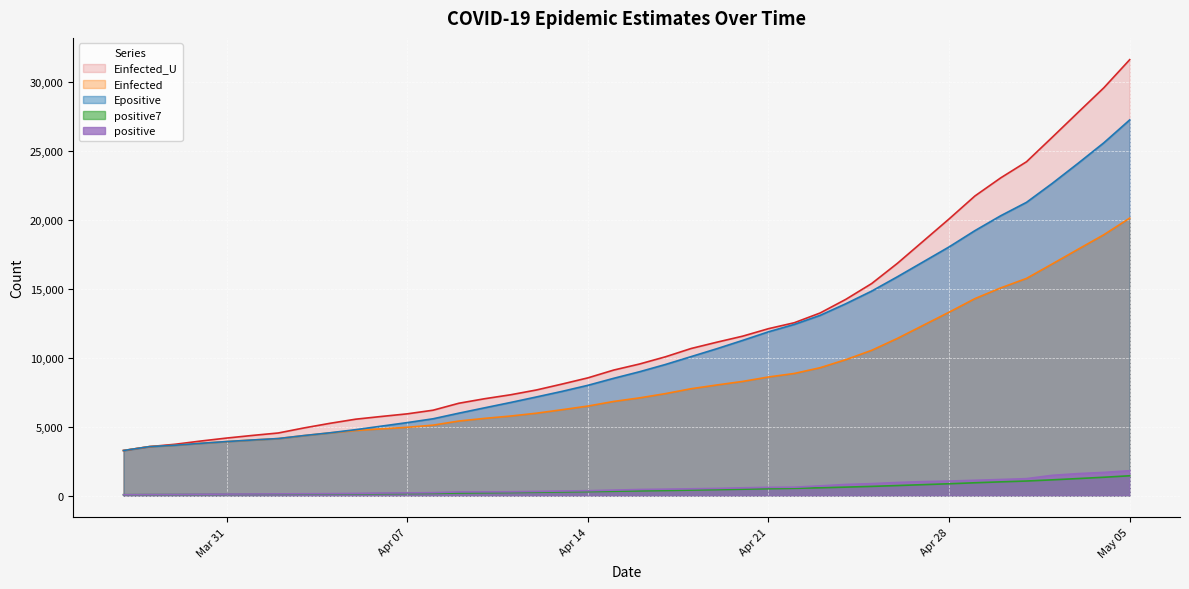

What is the maximum value for positive?

1802.0